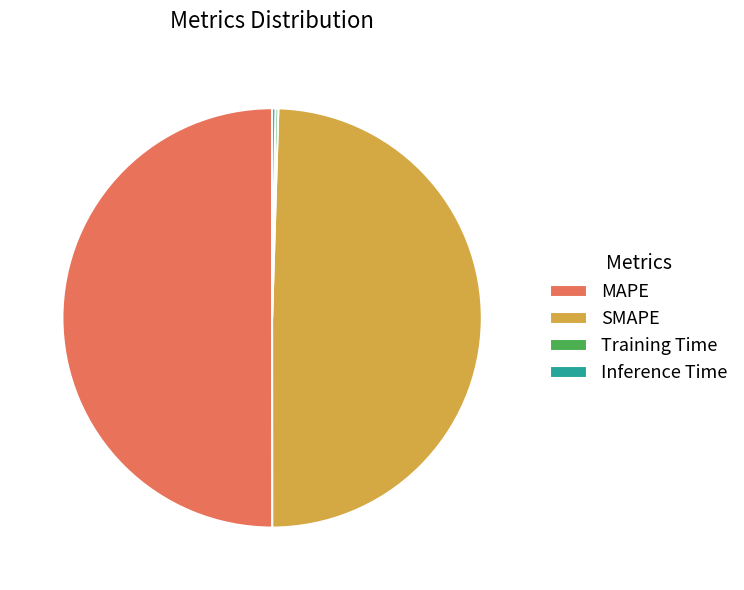

Which category has the biggest portion of the pie?

MAPE